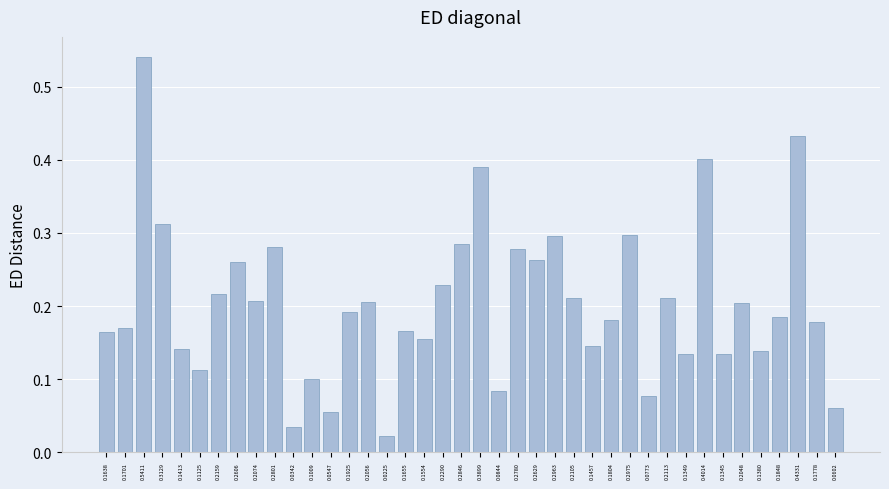

At which label is the value closest to 0?

0.0225